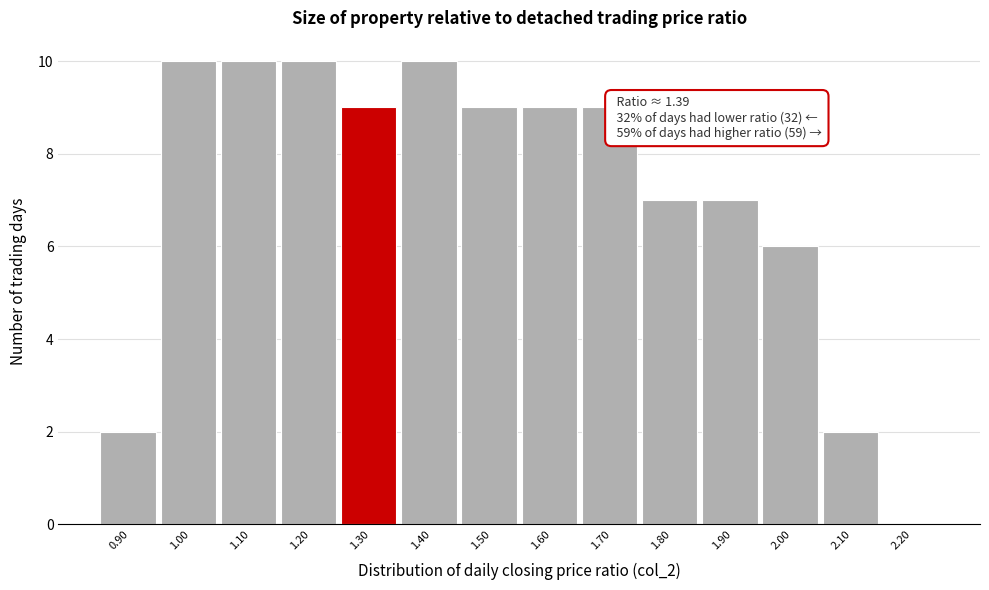

Reading left to right, list all the values displayed in this chart.

0.90=2	1.00=10	1.10=10	1.20=10	1.30=9	1.40=10	1.50=9	1.60=9	1.70=9	1.80=7	1.90=7	2.00=6	2.10=2	2.20=0